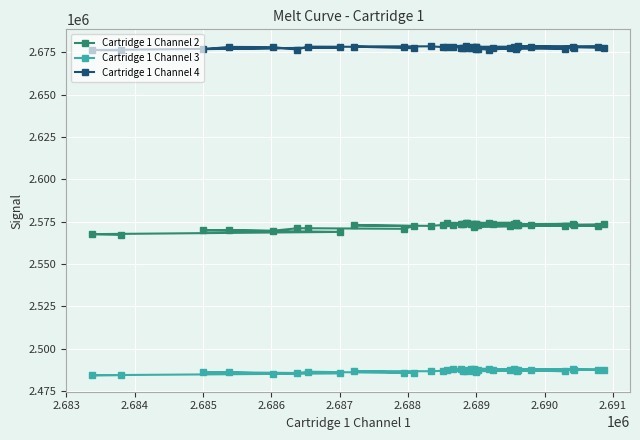

True or false: Cartridge 1 Channel 2 and Cartridge 1 Channel 3 cross at least once.

False